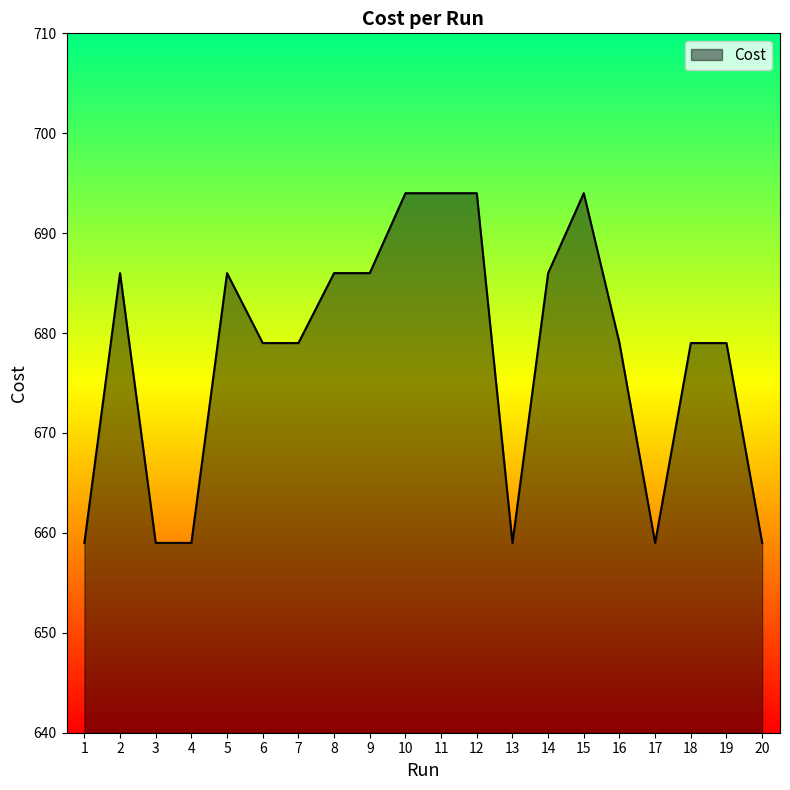

Does the chart display data point markers on the line(s)?

No